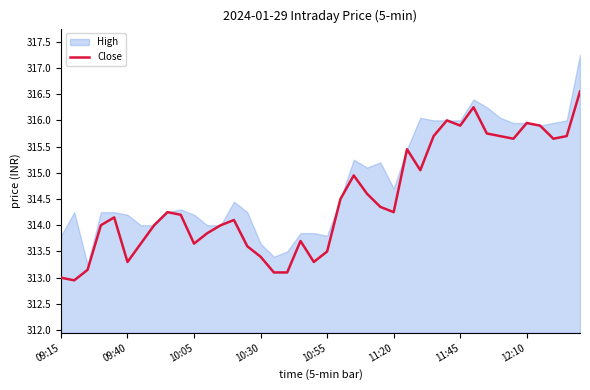

Reading left to right, what are all the values shown in this chart?

313.0	312.9	313.1	314.0	314.1	313.3	313.6	314.0	314.2	314.2	313.6	313.9	314.0	314.1	313.6	313.4	313.1	313.1	313.7	313.3	313.5	314.5	314.9	314.6	314.4	314.2	315.4	315.1	315.7	316.0	315.9	316.2	315.8	315.7	315.6	315.9	315.9	315.6	315.7	316.6